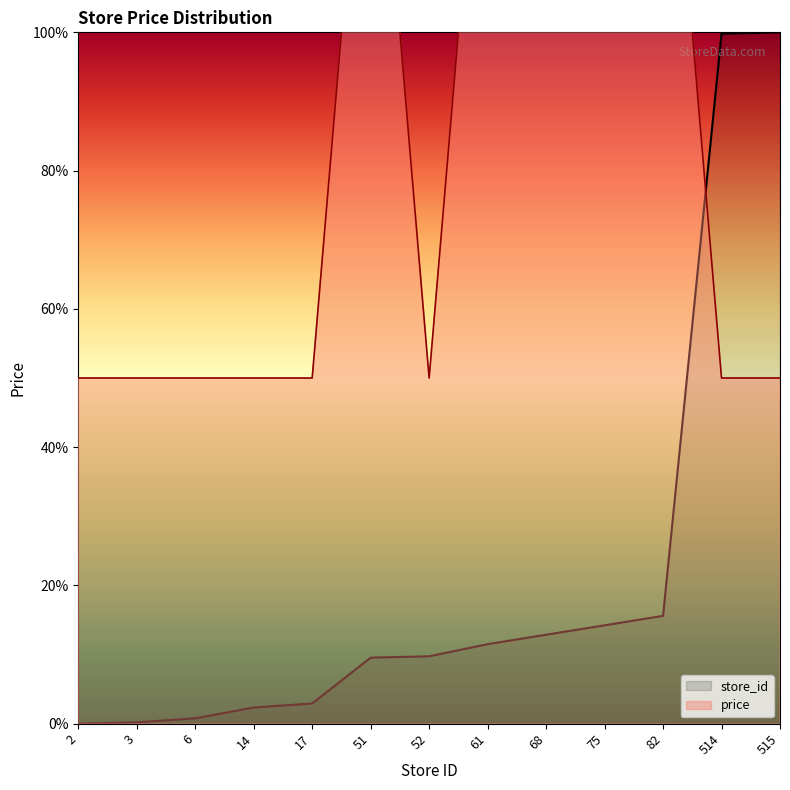

What is the highest value of the store_id series?

100.0